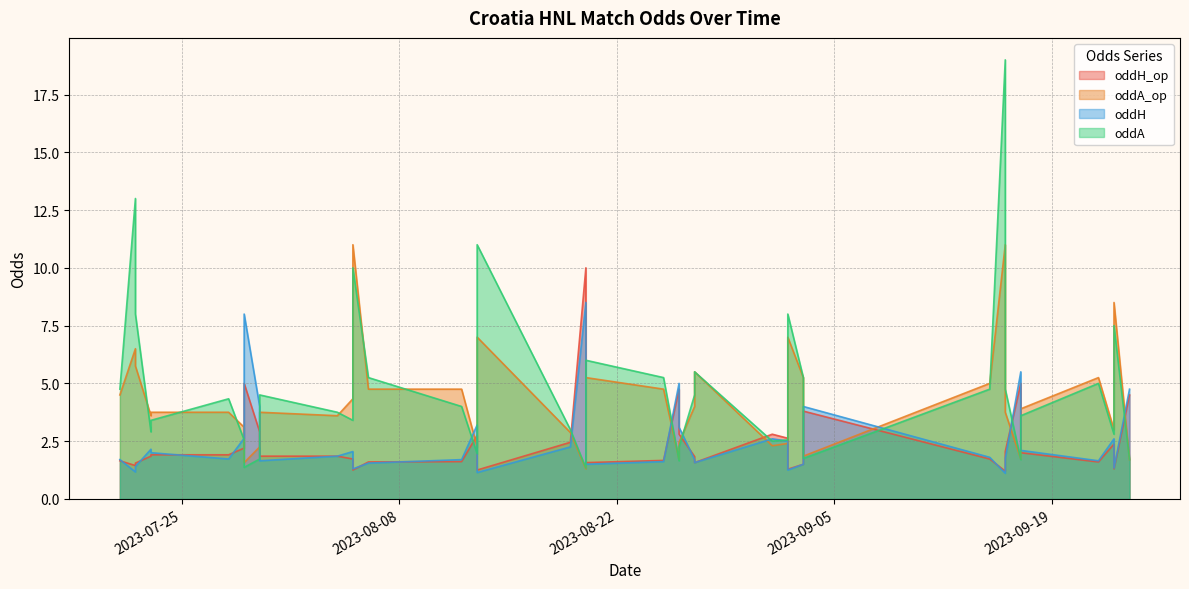

How many lines are shown in the chart?

4